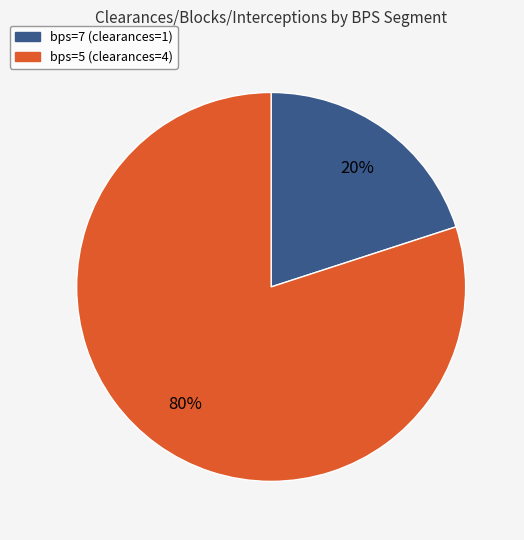

To the nearest percent, what is the difference between the largest and smallest slice percentages?

60%